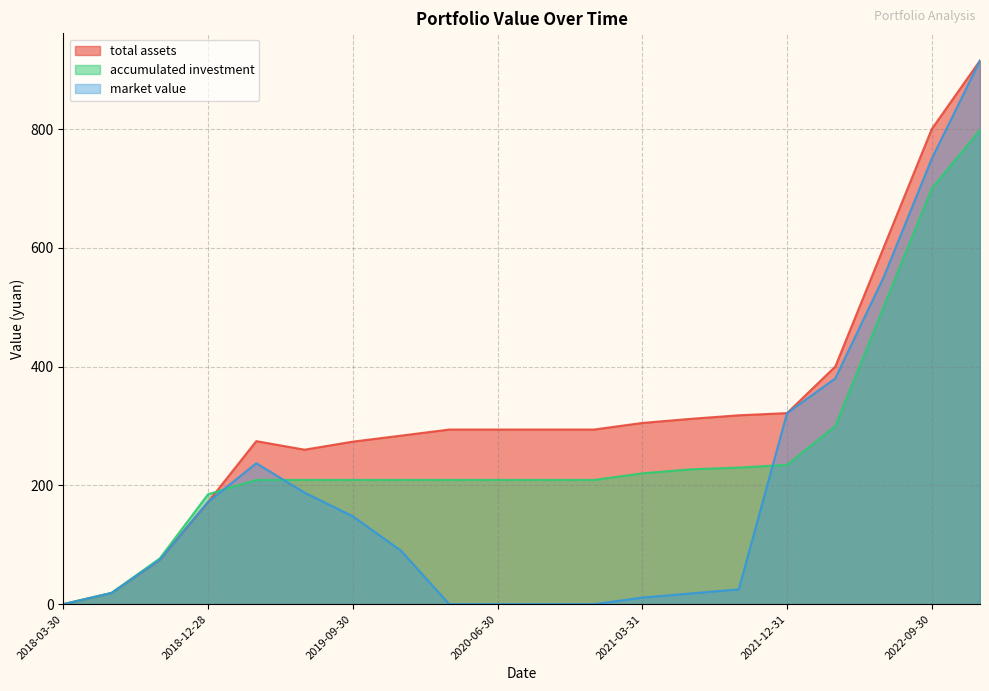

Which has a higher value, 2022-12-30 or 2019-03-29?

2022-12-30